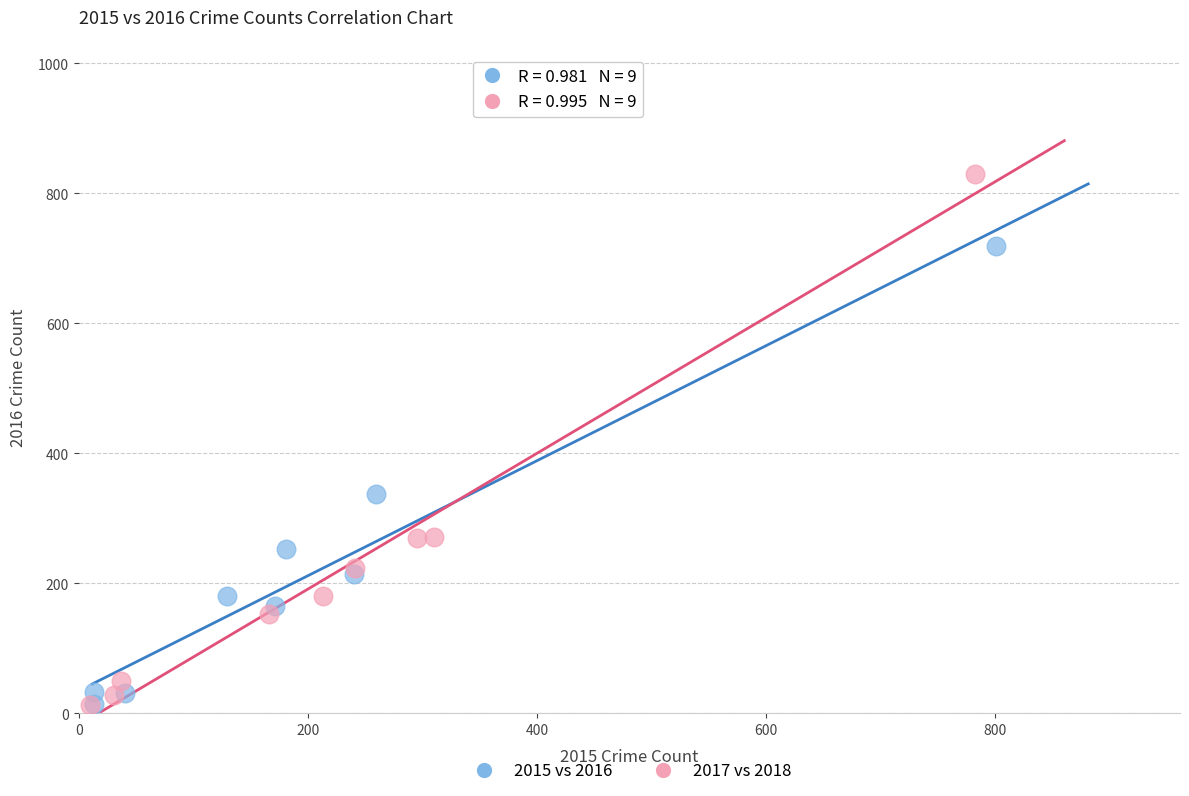

Which series has the largest Y range (max minus min)?

2017 vs 2018